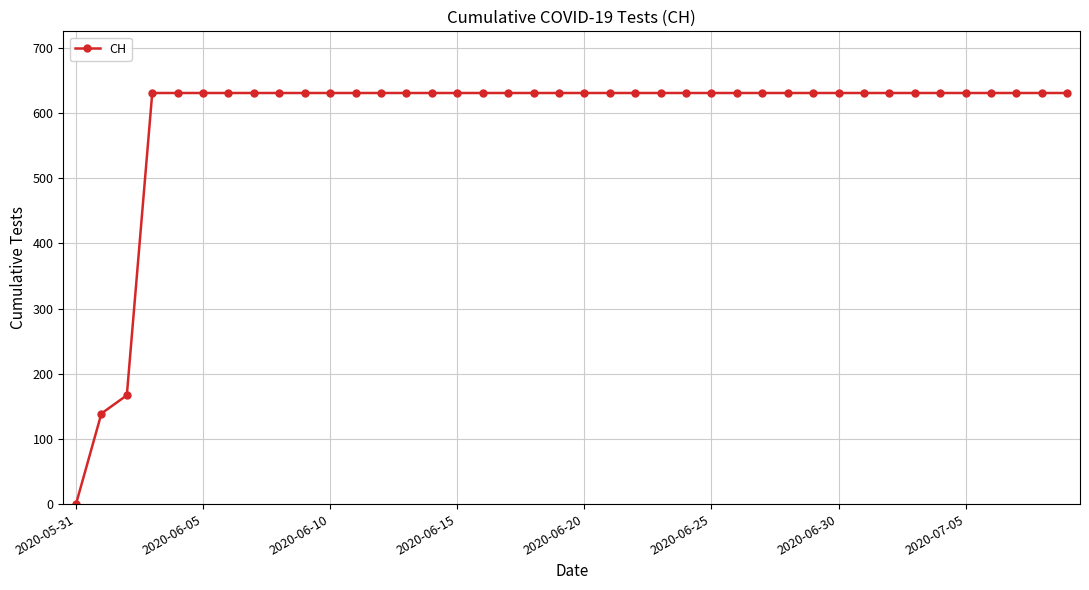

What is the greatest value displayed?

631